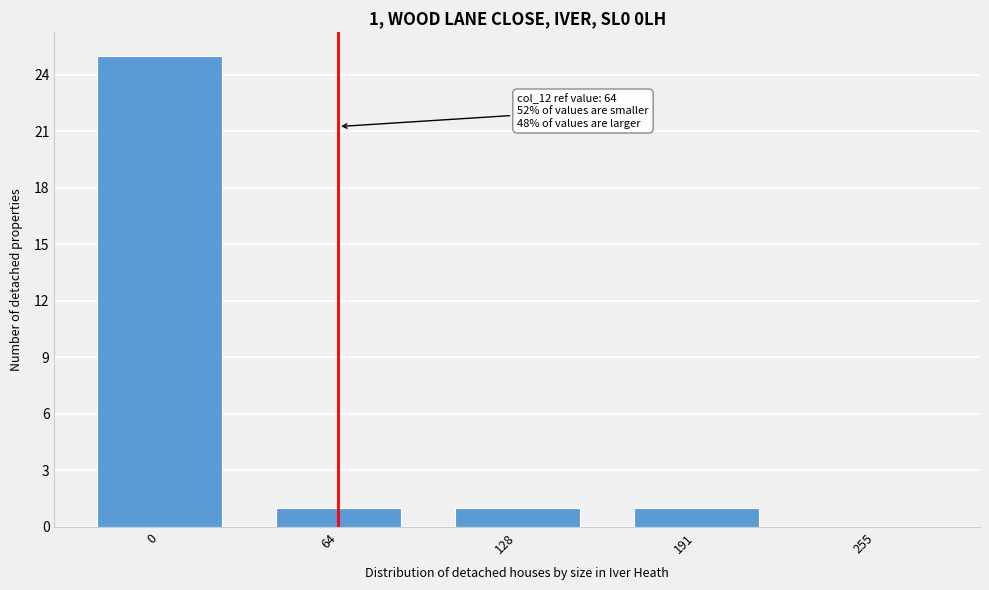

Reading left to right, list all the values displayed in this chart.

0=25	64=1	128=1	191=1	255=0